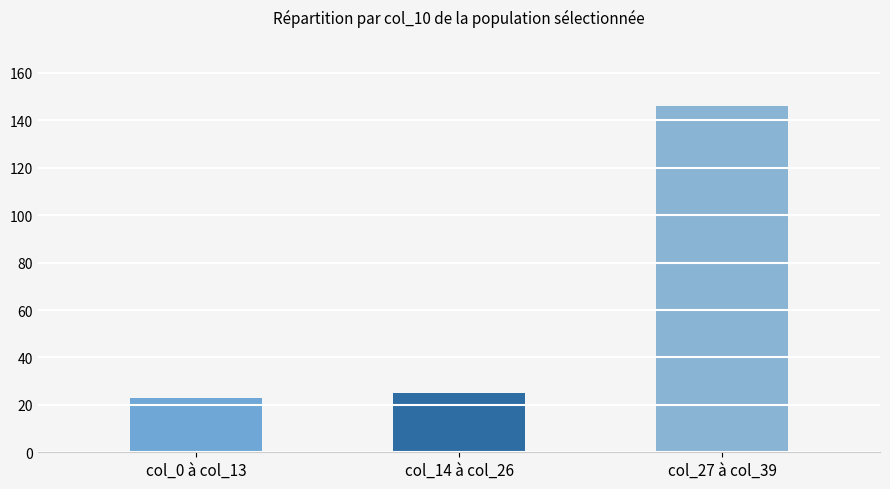

Which category has the lowest value across all series?

col_0 à col_13